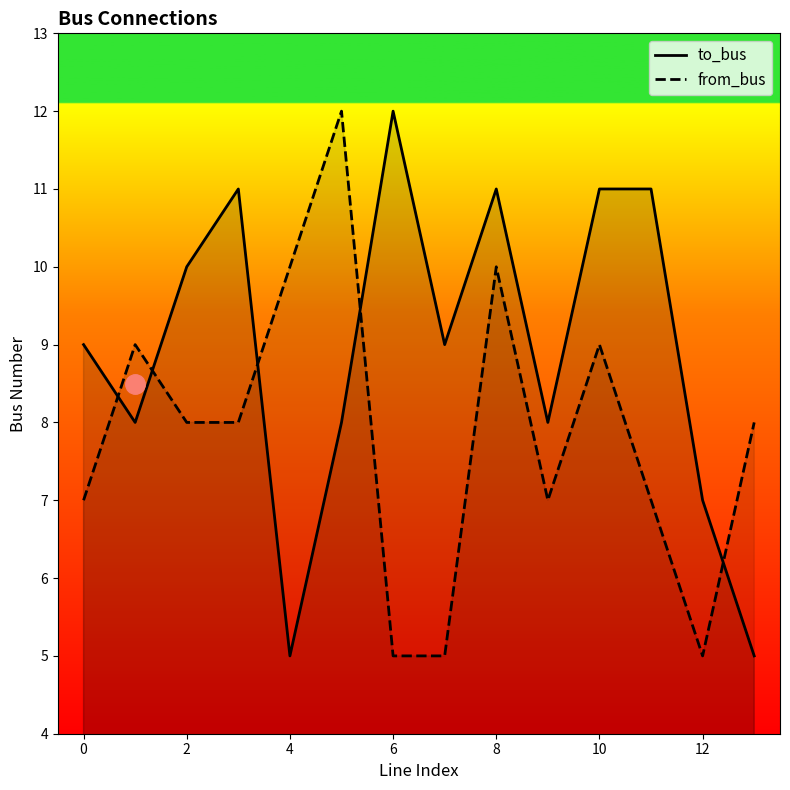

What value does the to_bus series have at 13?

5